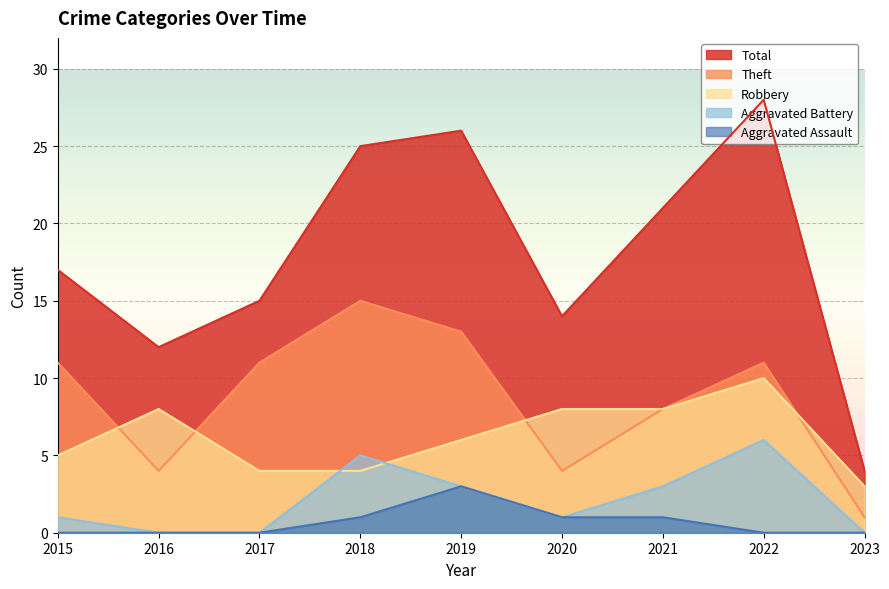

Rank the series at 2020 from highest to lowest value.

Total, Robbery, Theft, Aggravated Battery, Aggravated Assault